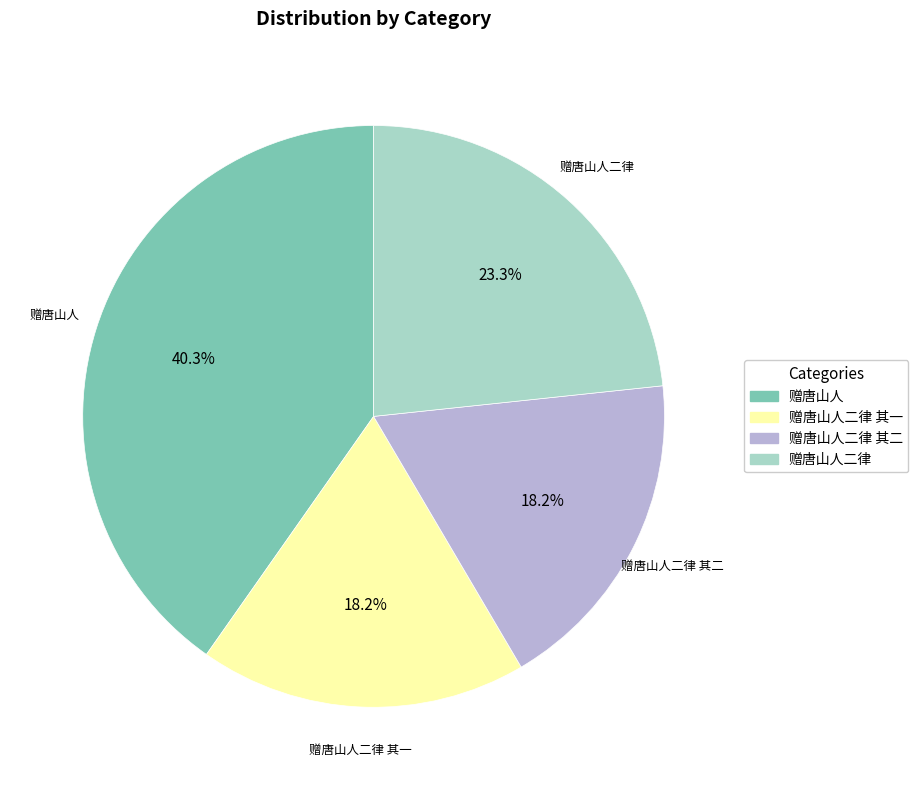

Is there any slice that represents more than half of the pie?

No